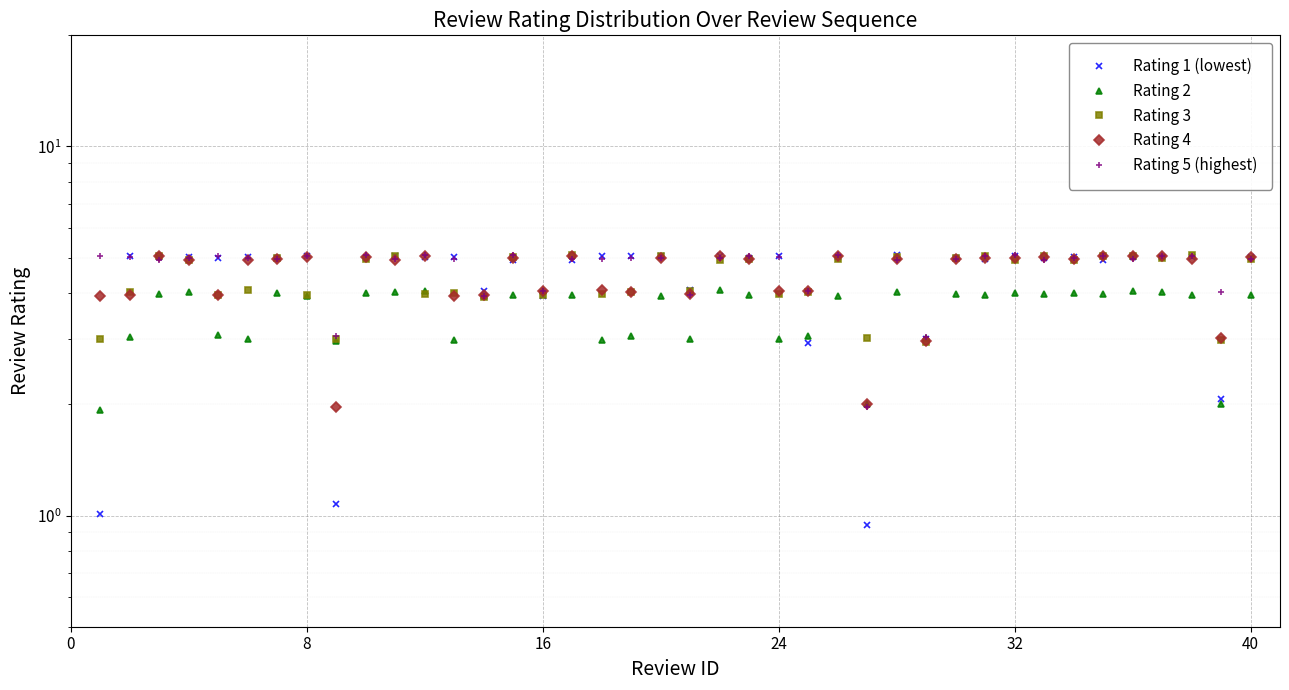

The value of Rating 2 at 34 is 6.6. True or false?

False